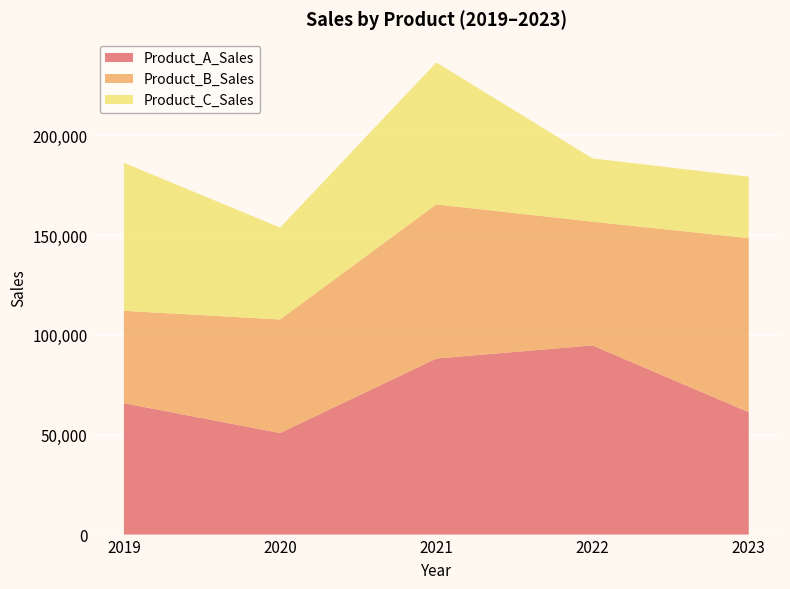

Reading left to right, list all the values displayed in this chart.

Product_A_Sales: 65795	50860	88158	94732	61284
Product_B_Sales: 46265	56850	77194	61962	87191
Product_C_Sales: 74131	46023	71090	31685	30769